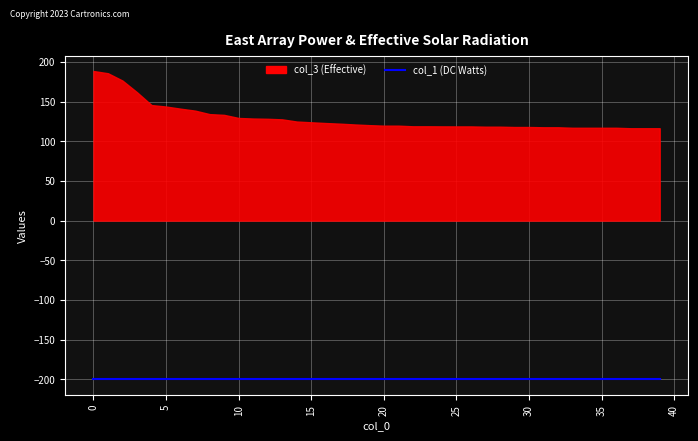

True or false: col_1 and col_3 intersect in this chart.

False